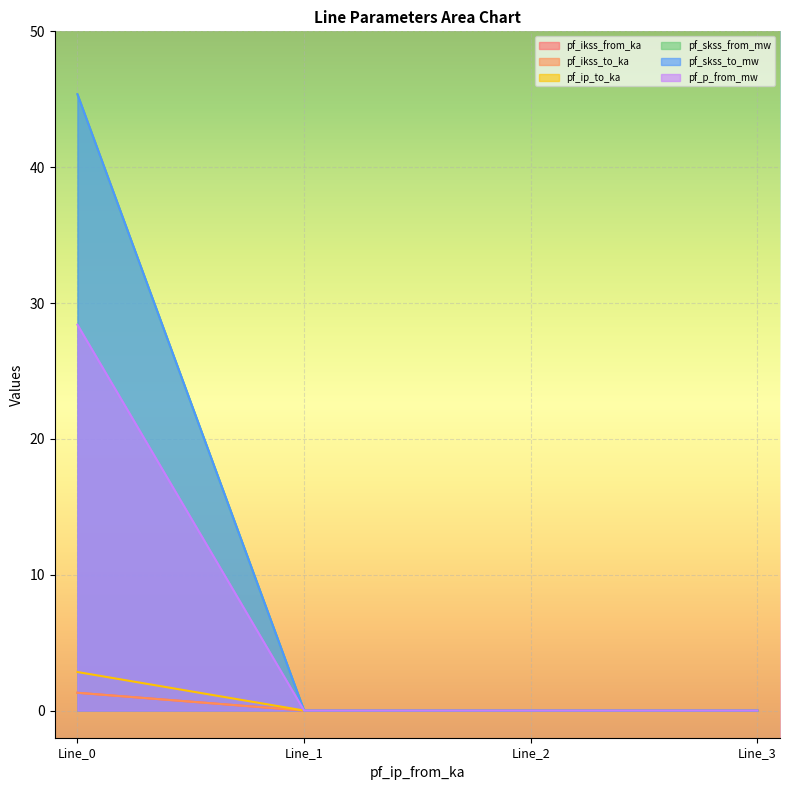

At how many categories does at least one series exceed 15?

1